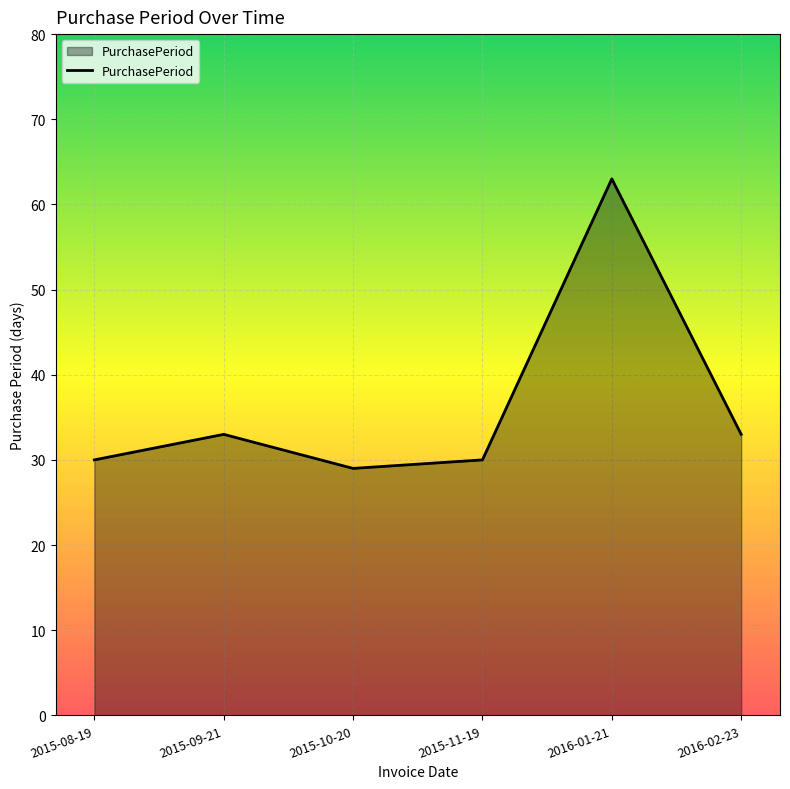

At which category does the data reach its first local valley?

2015-10-20